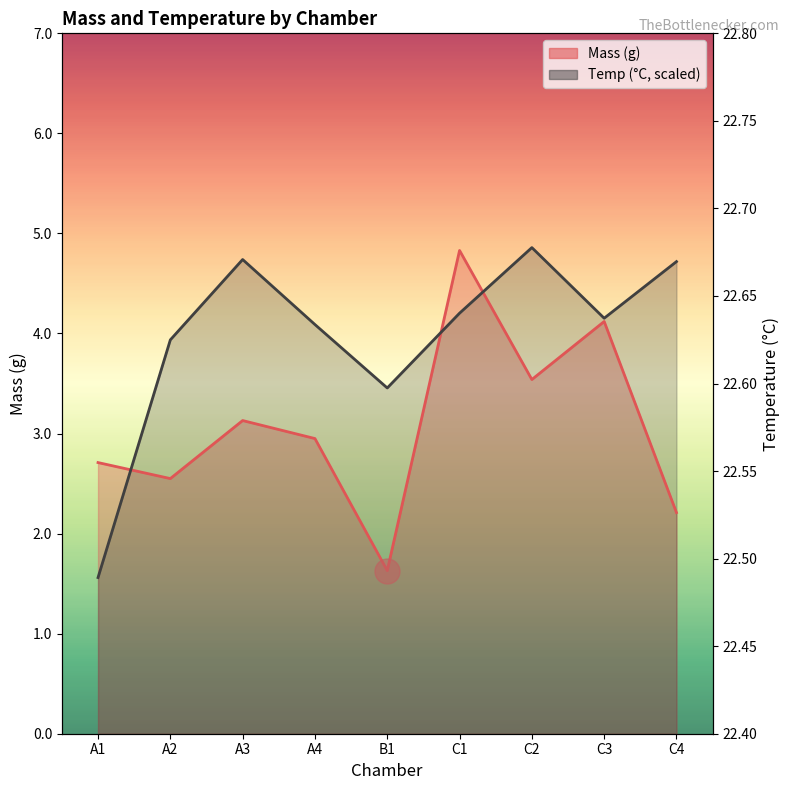

Is the value of Temp at A3 greater than the value of Mass at A1?

Yes